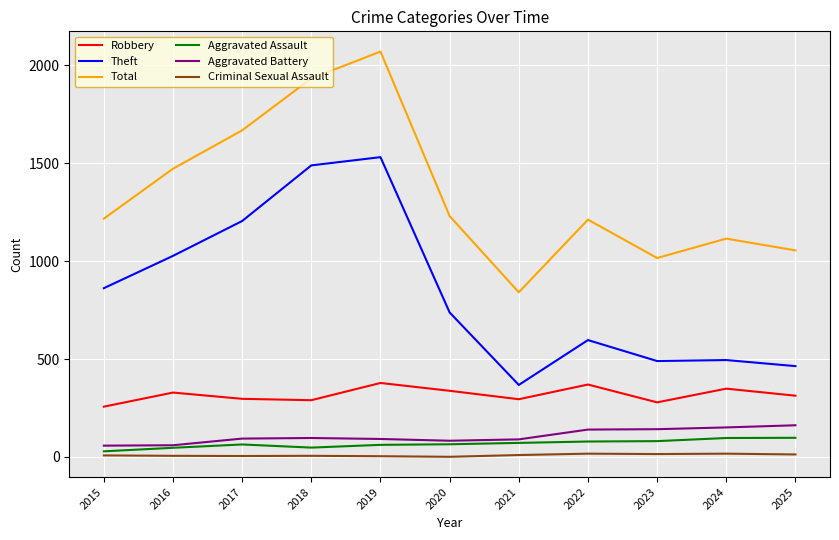

What are all the series names shown in the legend?

Robbery, Theft, Total, Aggravated Assault, Aggravated Battery, Criminal Sexual Assault